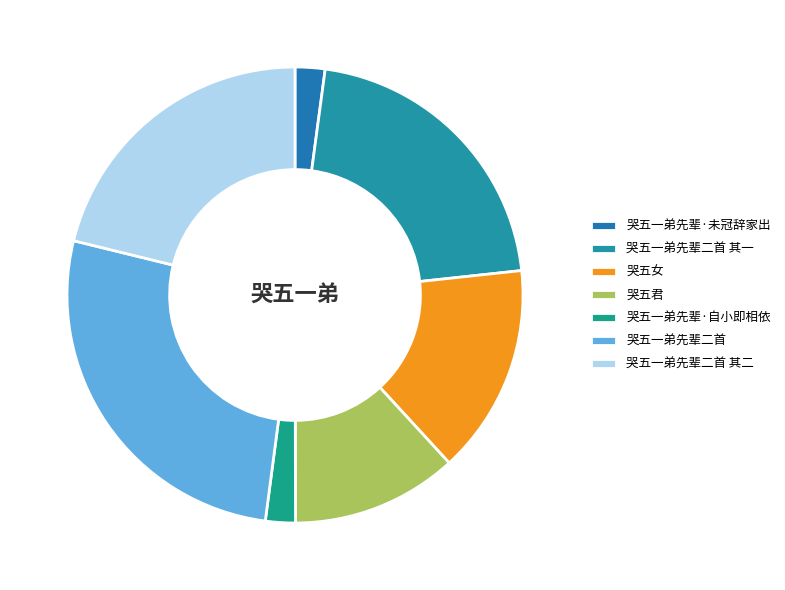

Is there a majority slice in this chart?

No